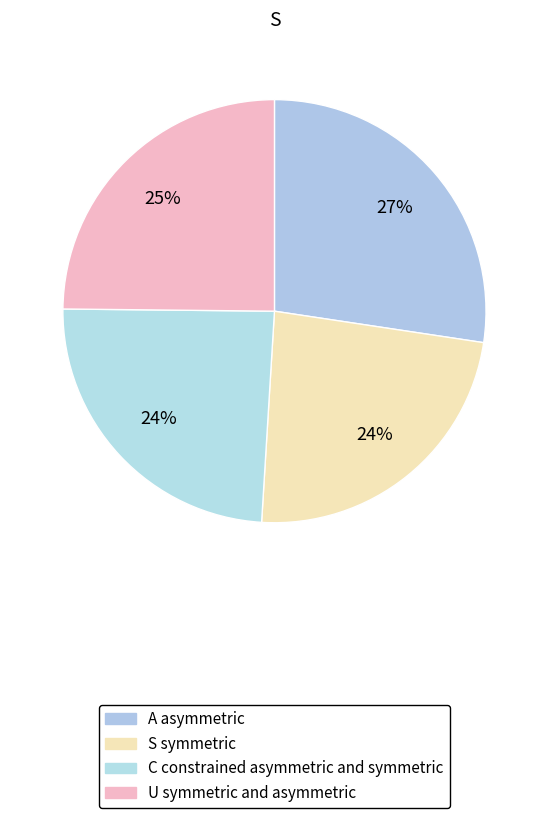

How many segments does this pie chart have?

4